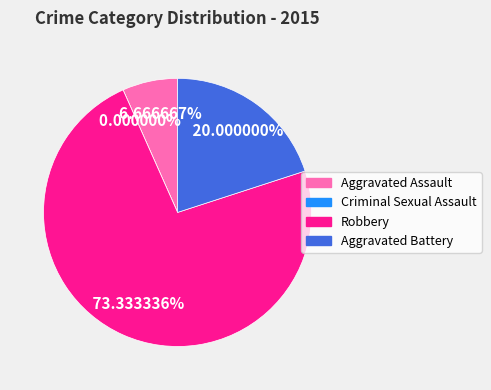

How much of the chart is everything except Robbery?

26.7%